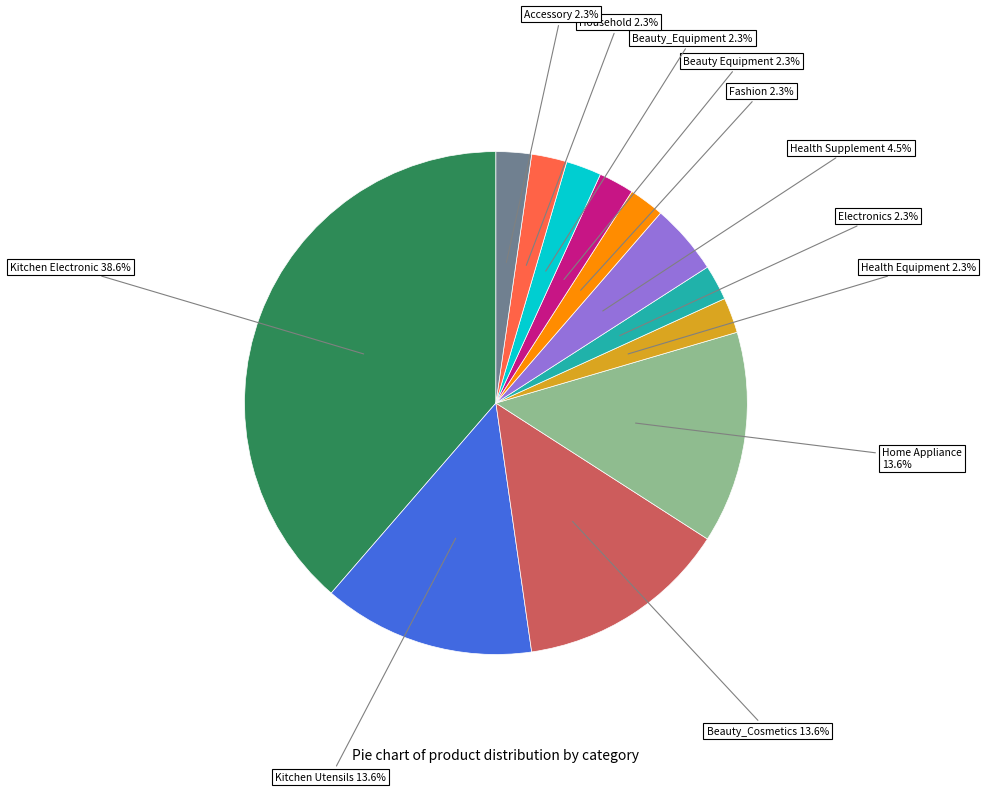

What is the ratio of the value at Health Supplement to the value at Beauty_Cosmetics?

0.3